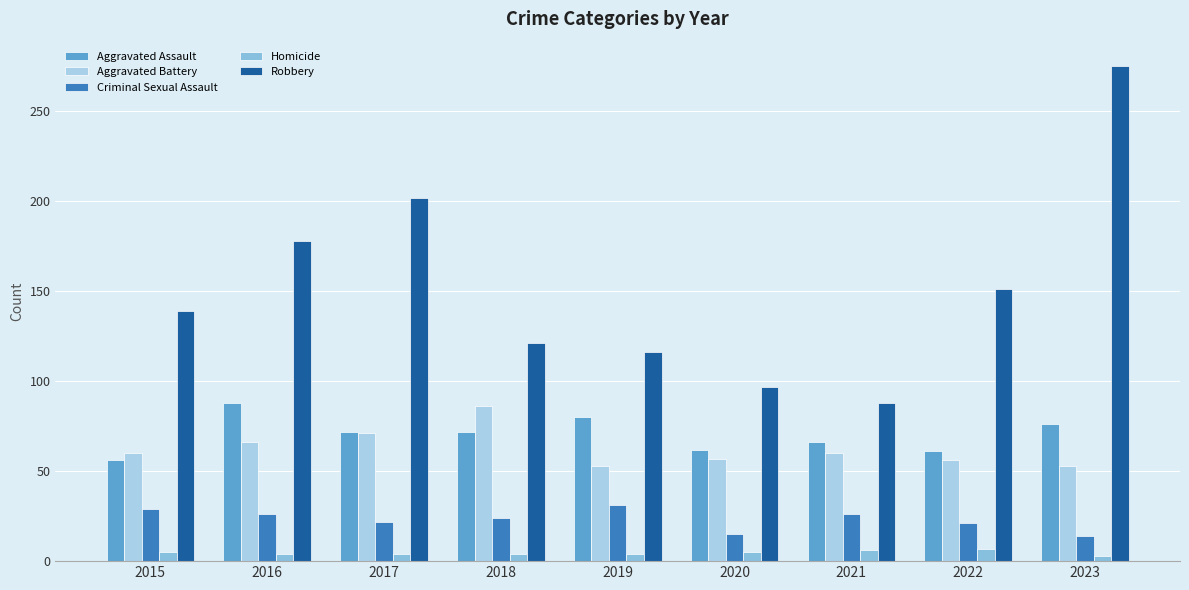

What value does the Aggravated Battery series have at 2022?

56